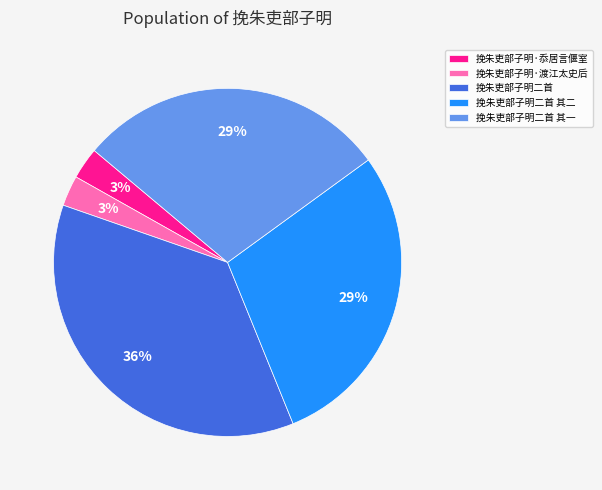

What percentage is the 挽朱吏部子明二首 其二 slice, to the nearest percent?

29%